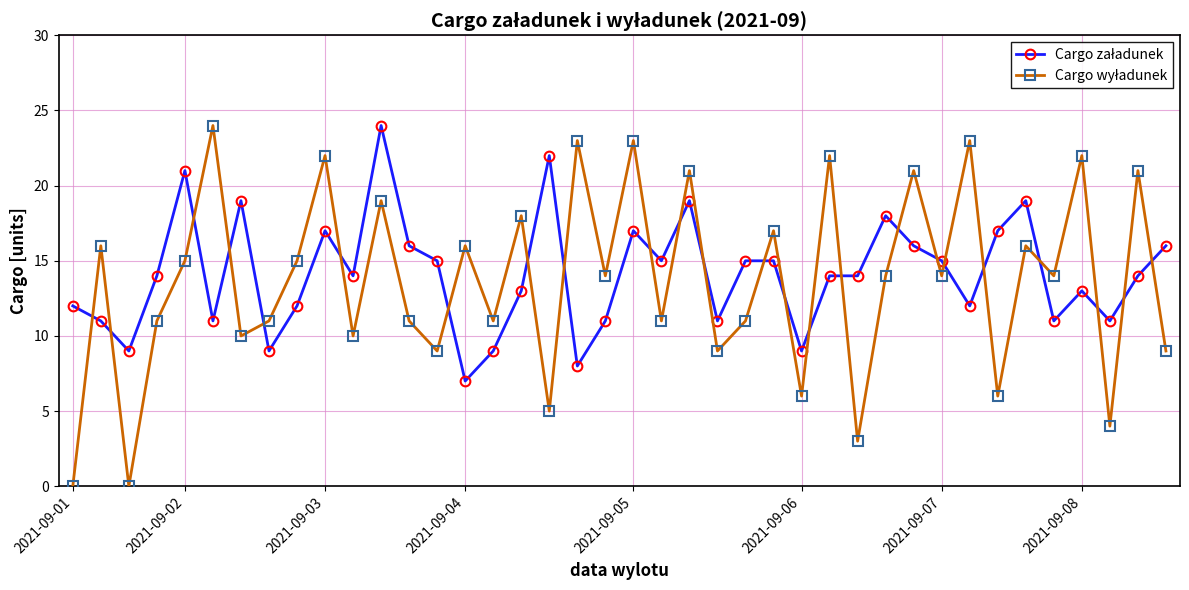

What is the maximum value shown in the chart?

24